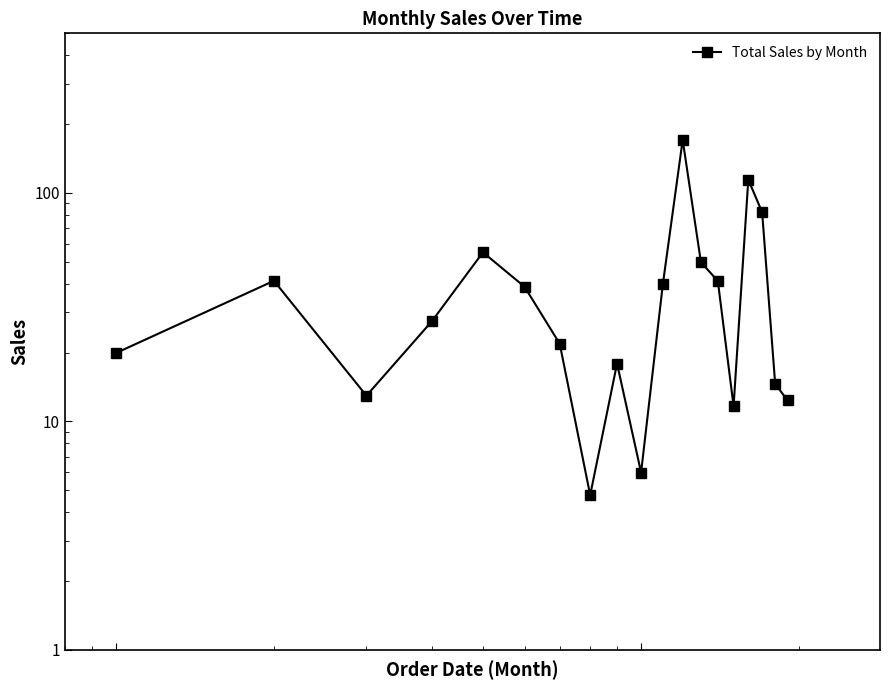

What is the difference between the maximum and minimum values?

166.0